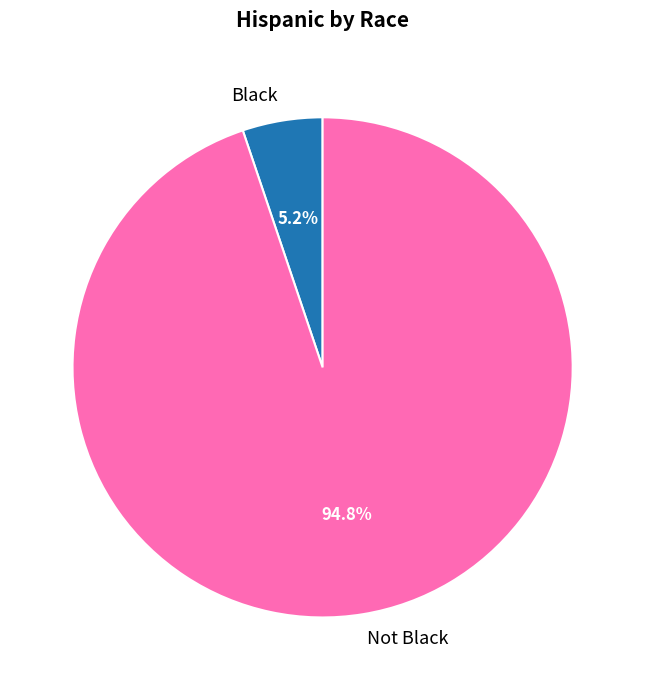

What percentage do Not Black and Black together represent?

100.0%